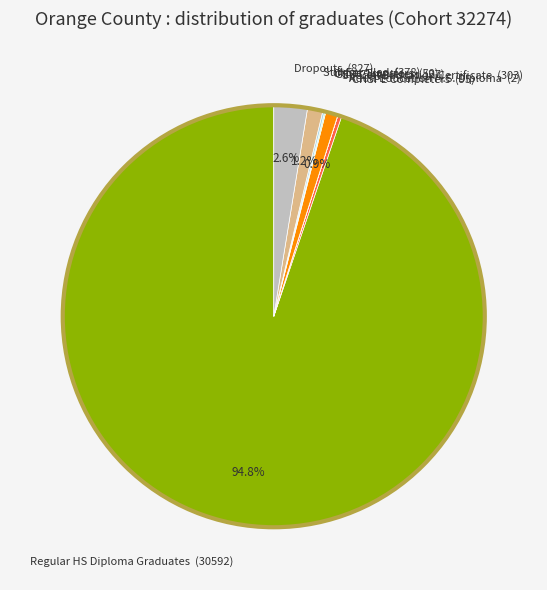

What percentage is NOT represented by Dropouts?

97.4%